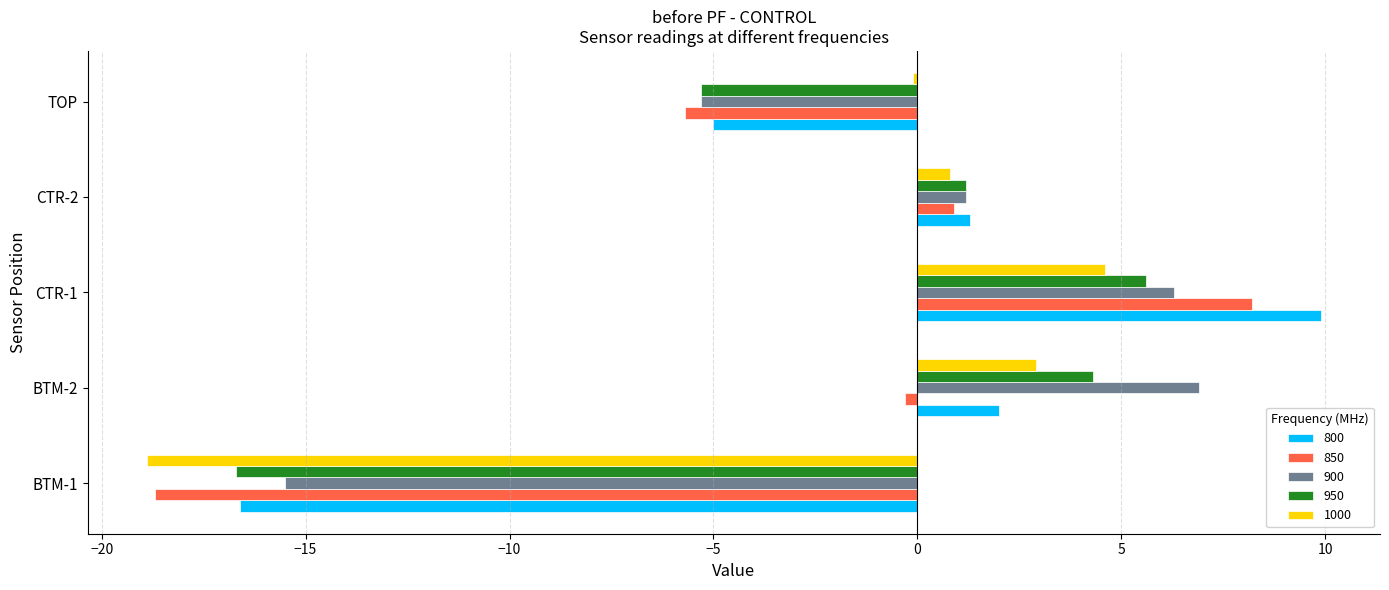

What is the smallest value displayed?

-18.9